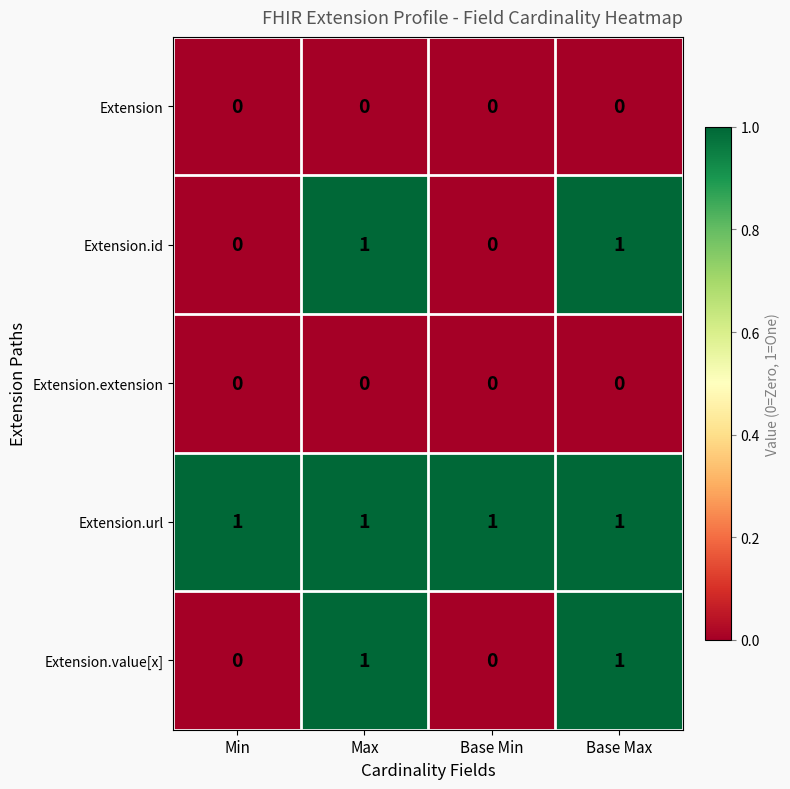

True or false: Extension.value[x] has a value of 1 at Base Max.

True